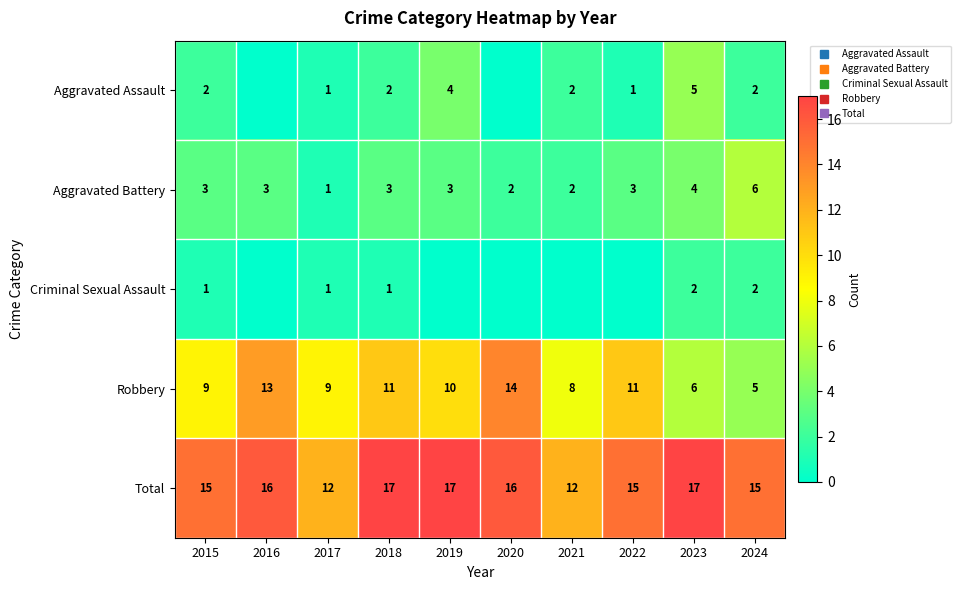

What is the difference between the second highest and minimum values in the Robbery series?

8